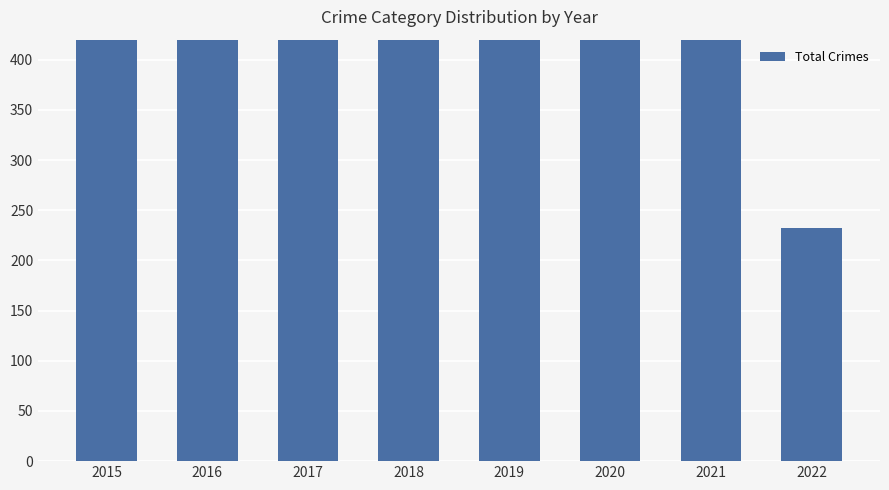

How many data points does each series have?

8